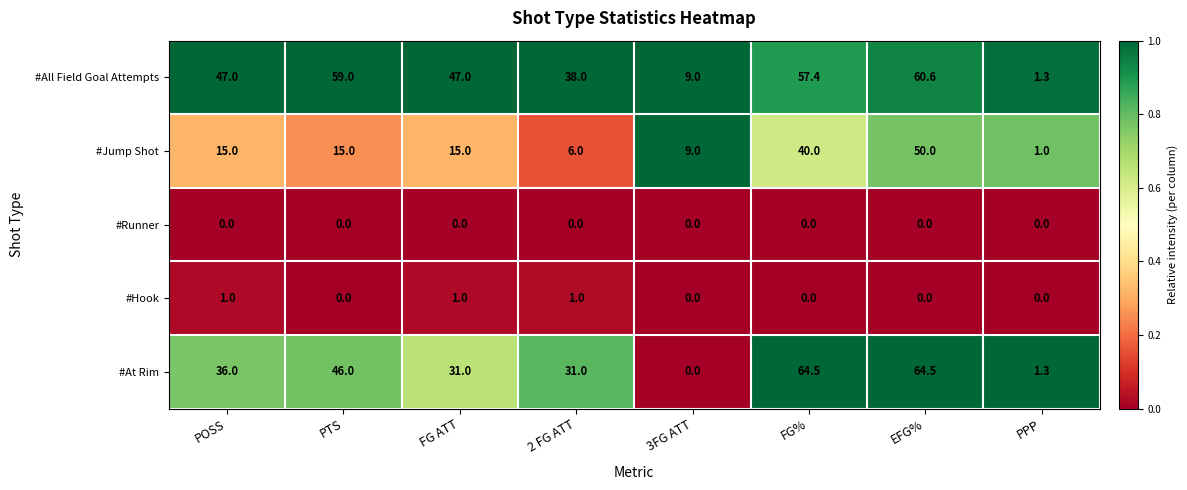

What value does the #At Rim series have at 2 FG ATT?

31.0